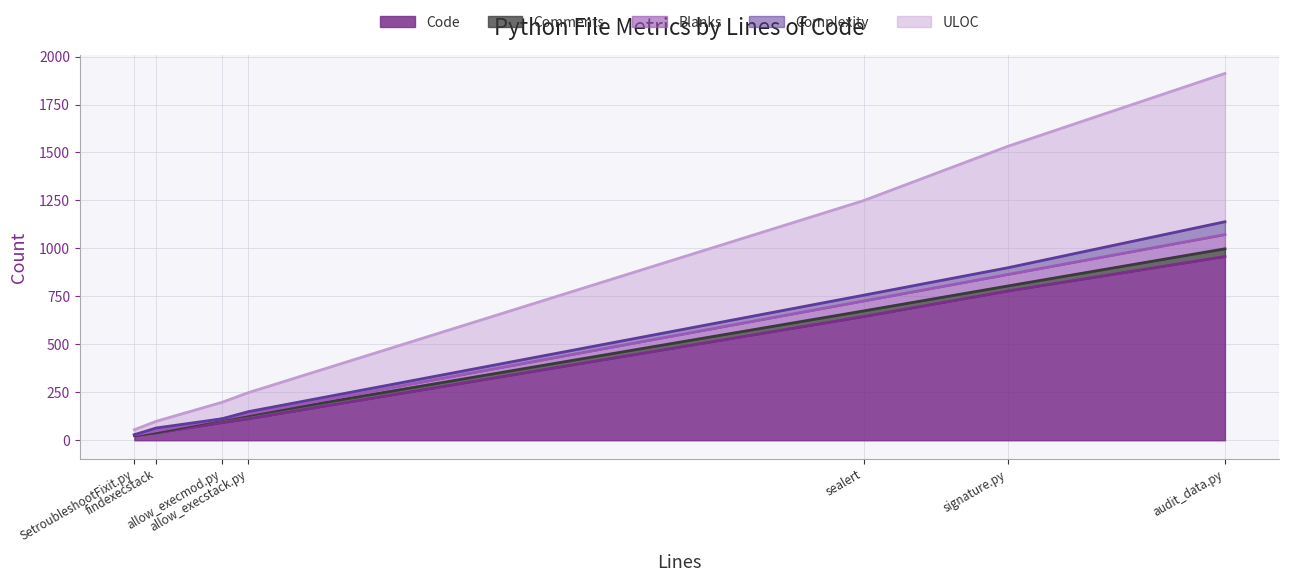

What is the approximate value of Code at sealert, to the nearest 10?

640